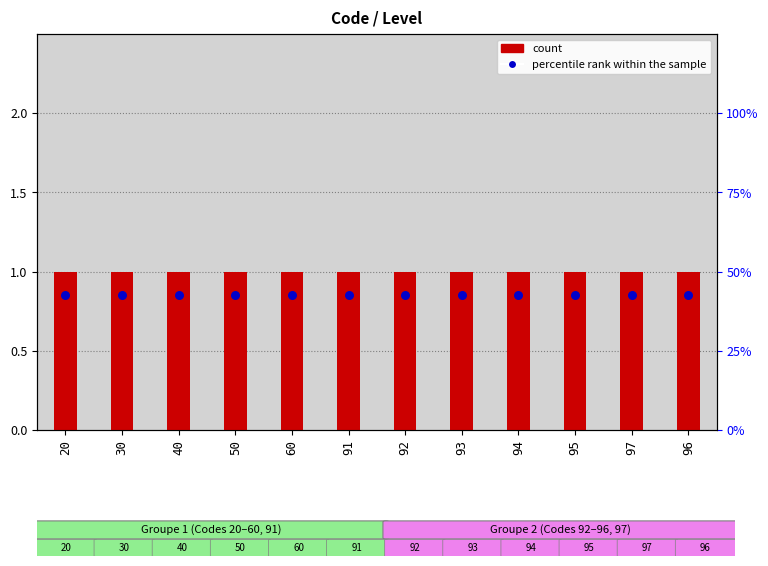

Which series has the largest total across all categories?

count